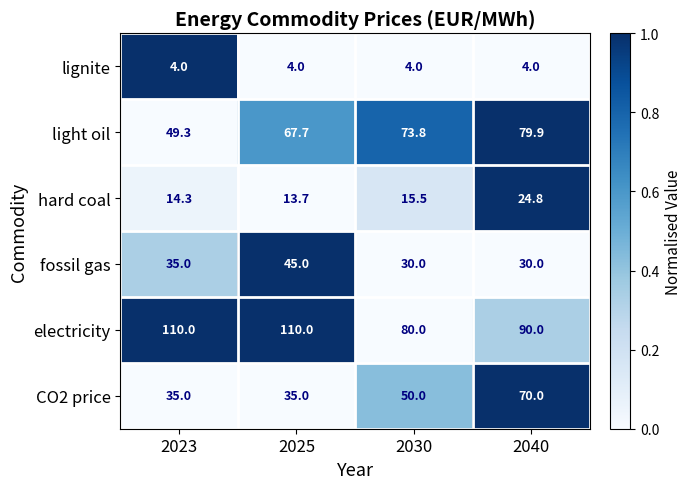

What is the difference between the second highest and minimum values in the light oil series?

24.5